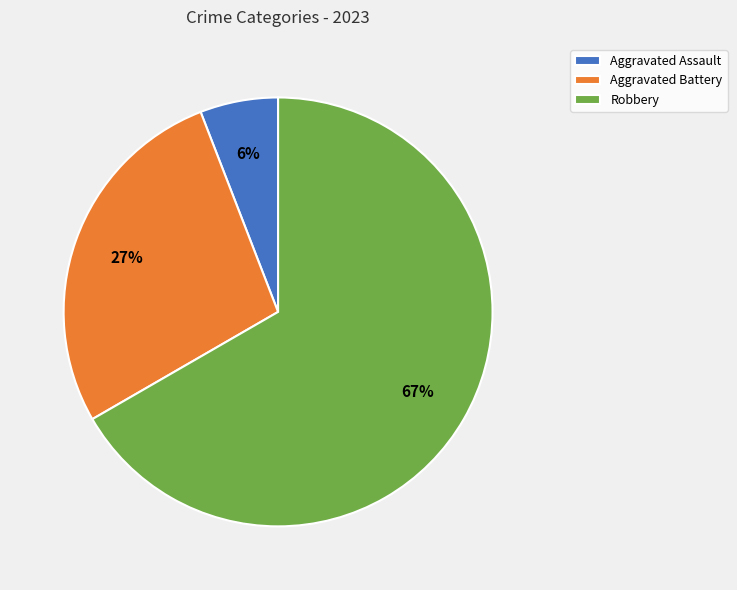

The Aggravated Assault slice represents 17% of the pie. True or false?

False